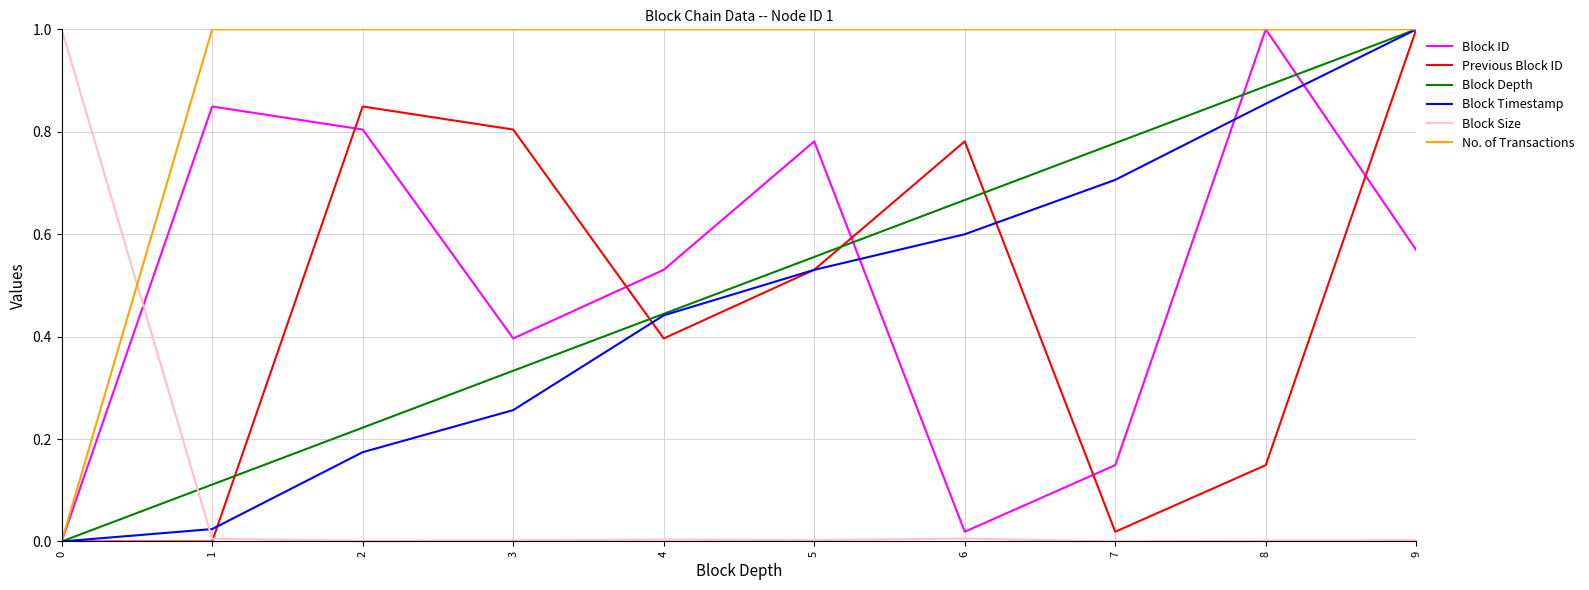

True or false: No. of Transactions and Block Size cross at least once.

True